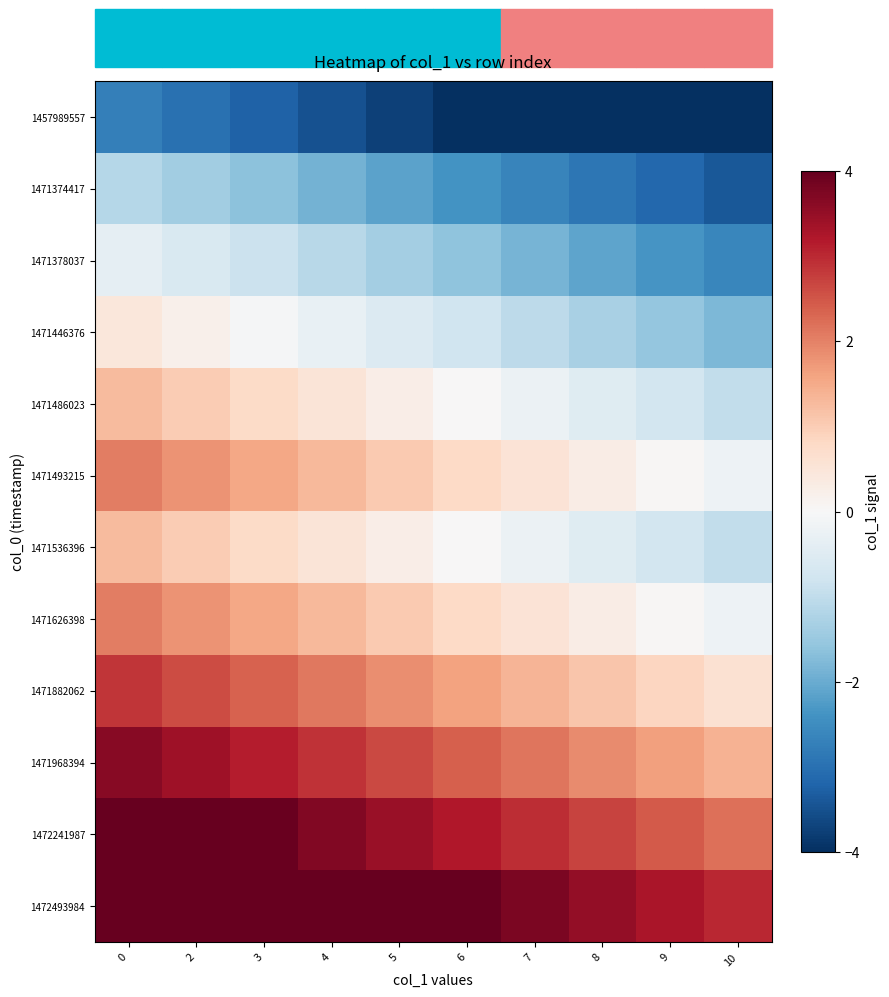

Rank the series at 8 from highest to lowest value.

1472493984, 1472241987, 1471968394, 1471882062, 1471493215, 1471626398, 1471486023, 1471536396, 1471446376, 1471378037, 1471374417, 1457989557